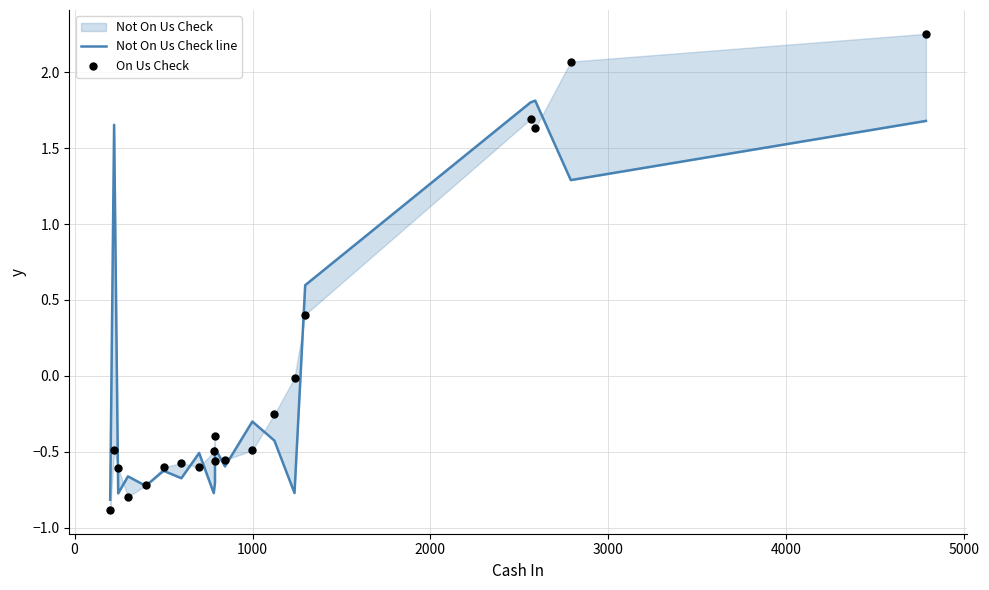

Which series has the largest total across all categories?

On Us Check